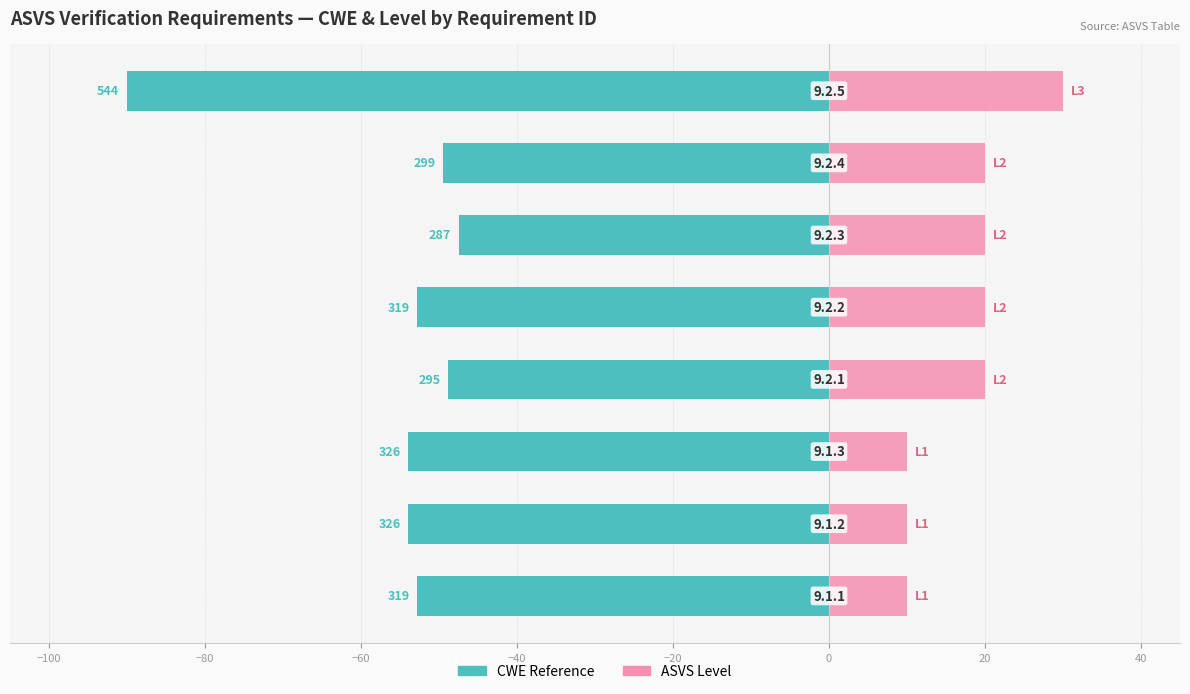

Reading left to right, transcribe all the data shown in this chart.

CWE Reference: -52.8	-53.9	-53.9	-48.8	-52.8	-47.5	-49.5	-90.0
ASVS Level: 10.0	10.0	10.0	20.0	20.0	20.0	20.0	30.0